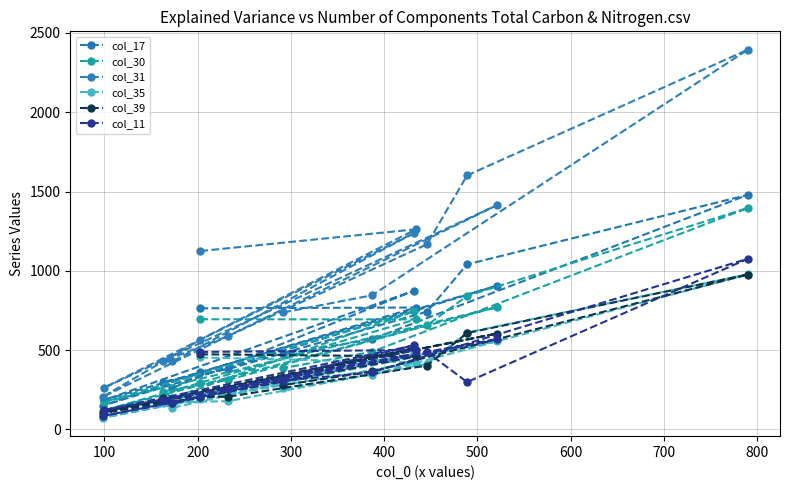

True or false: col_31 and col_11 cross at least once.

False